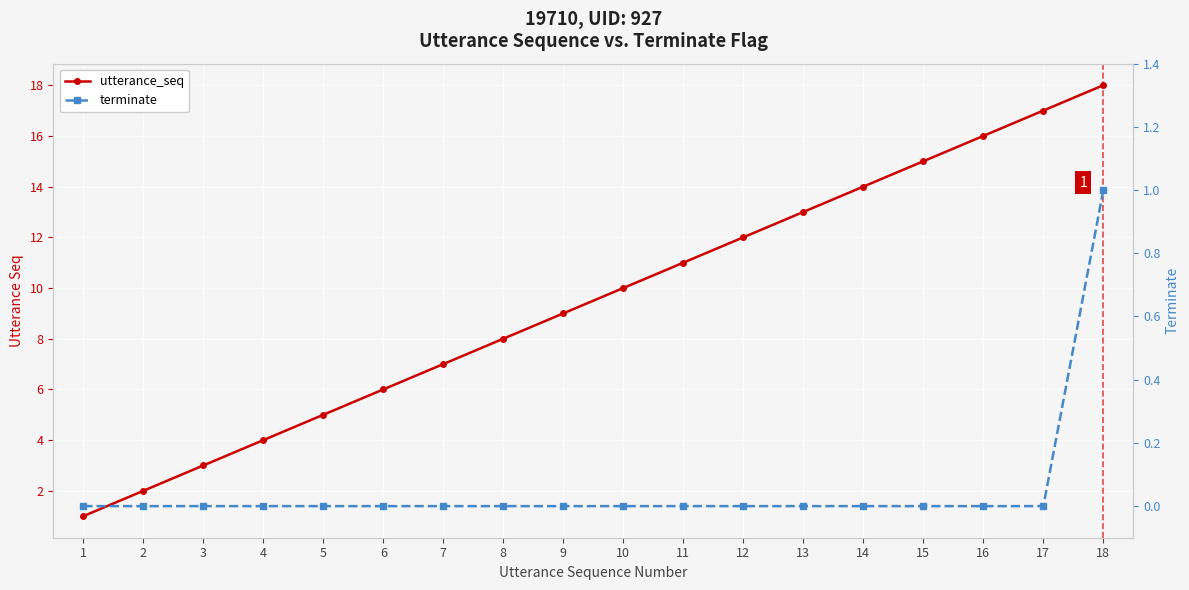

What is the difference between the maximum and minimum values in the terminate series?

1